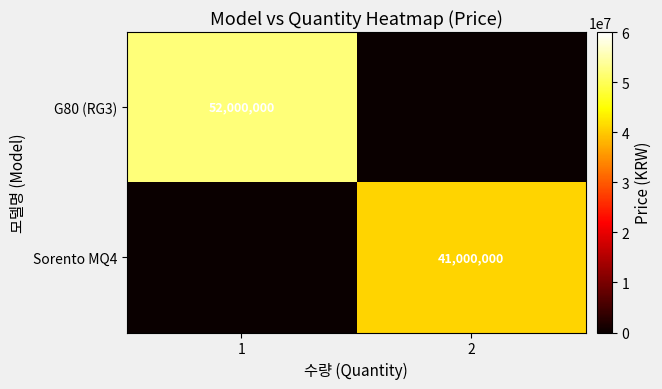

At how many categories does at least one series exceed 11837285?

2